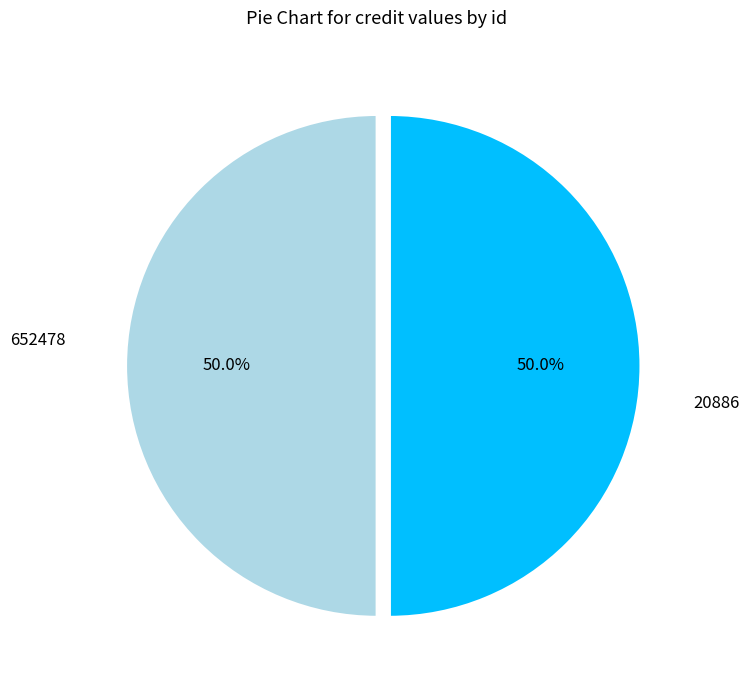

How many slices are in this pie chart?

2